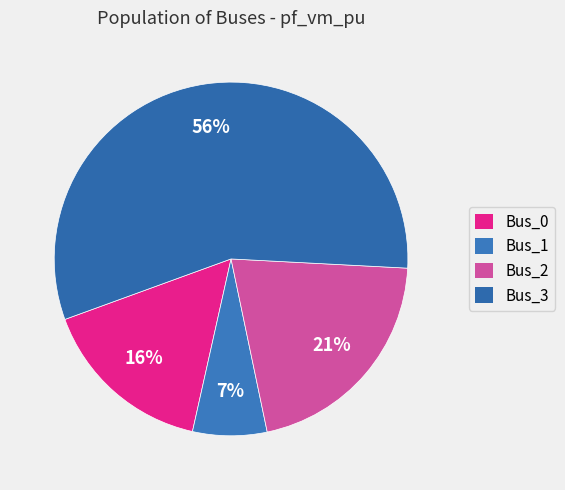

The Bus_2 slice represents 7% of the pie. True or false?

False